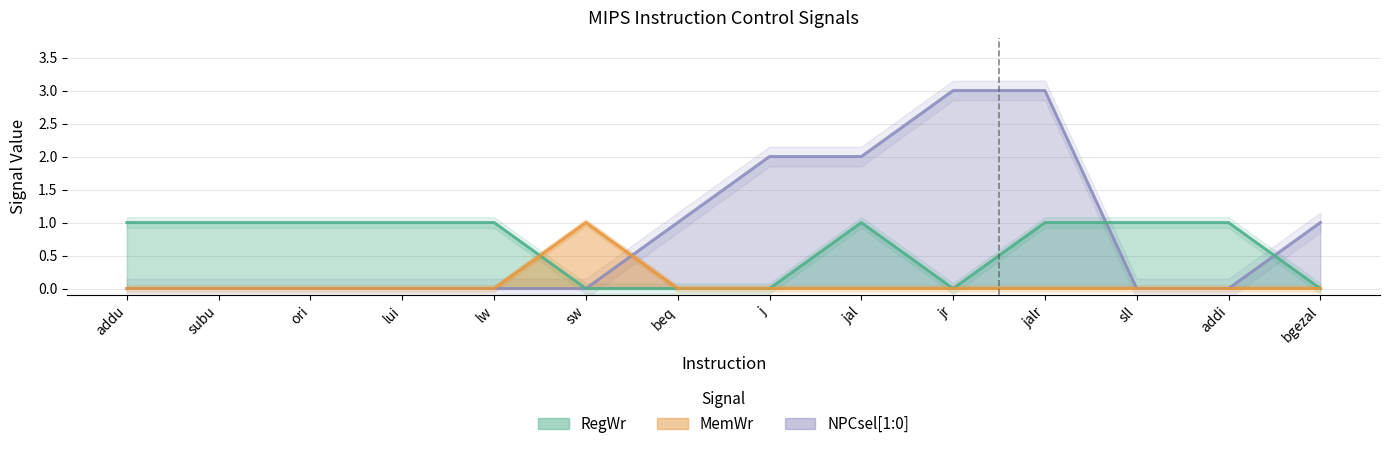

What is the difference between the NPCsel values at lw and jal?

2